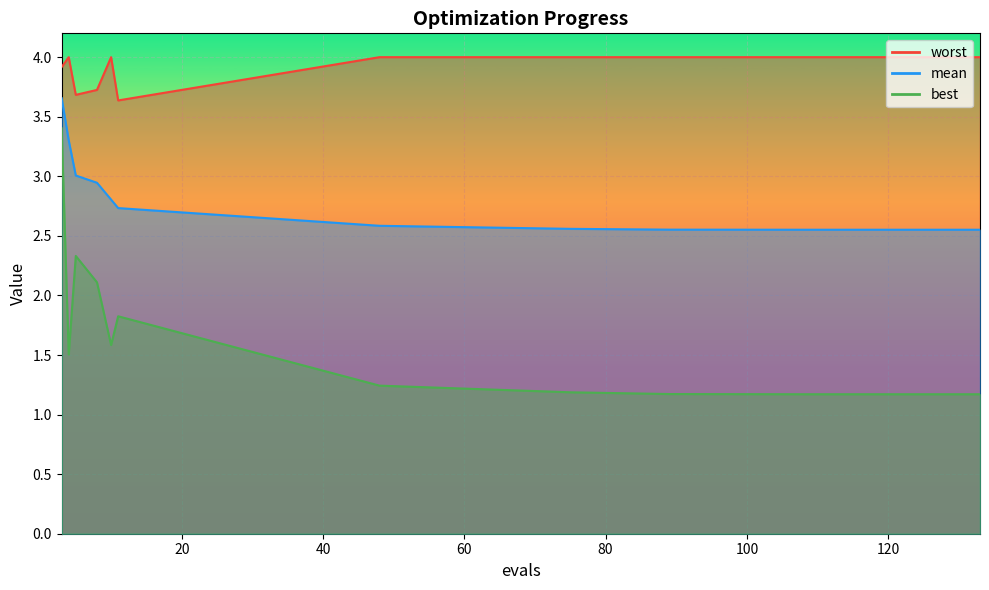

True or false: best and worst intersect in this chart.

False